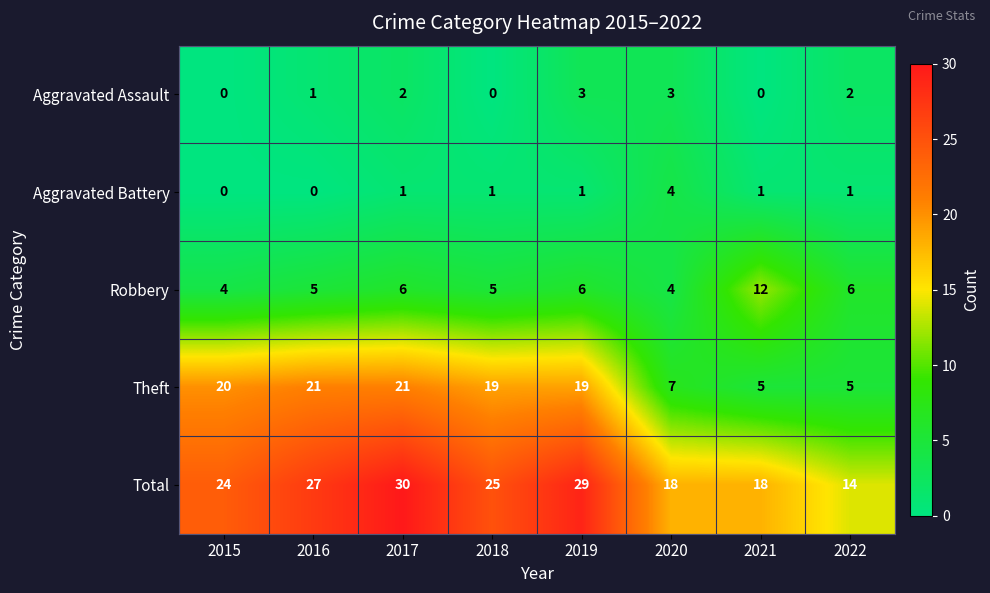

Count the number of data series in this chart.

5